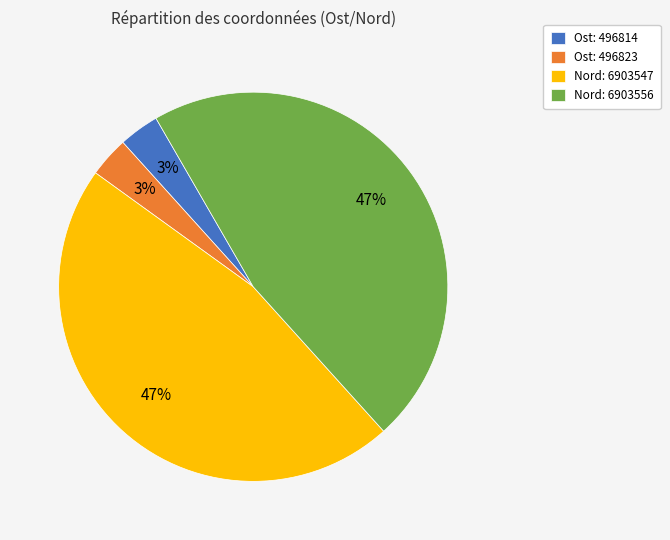

Count the number of slices in the pie.

4